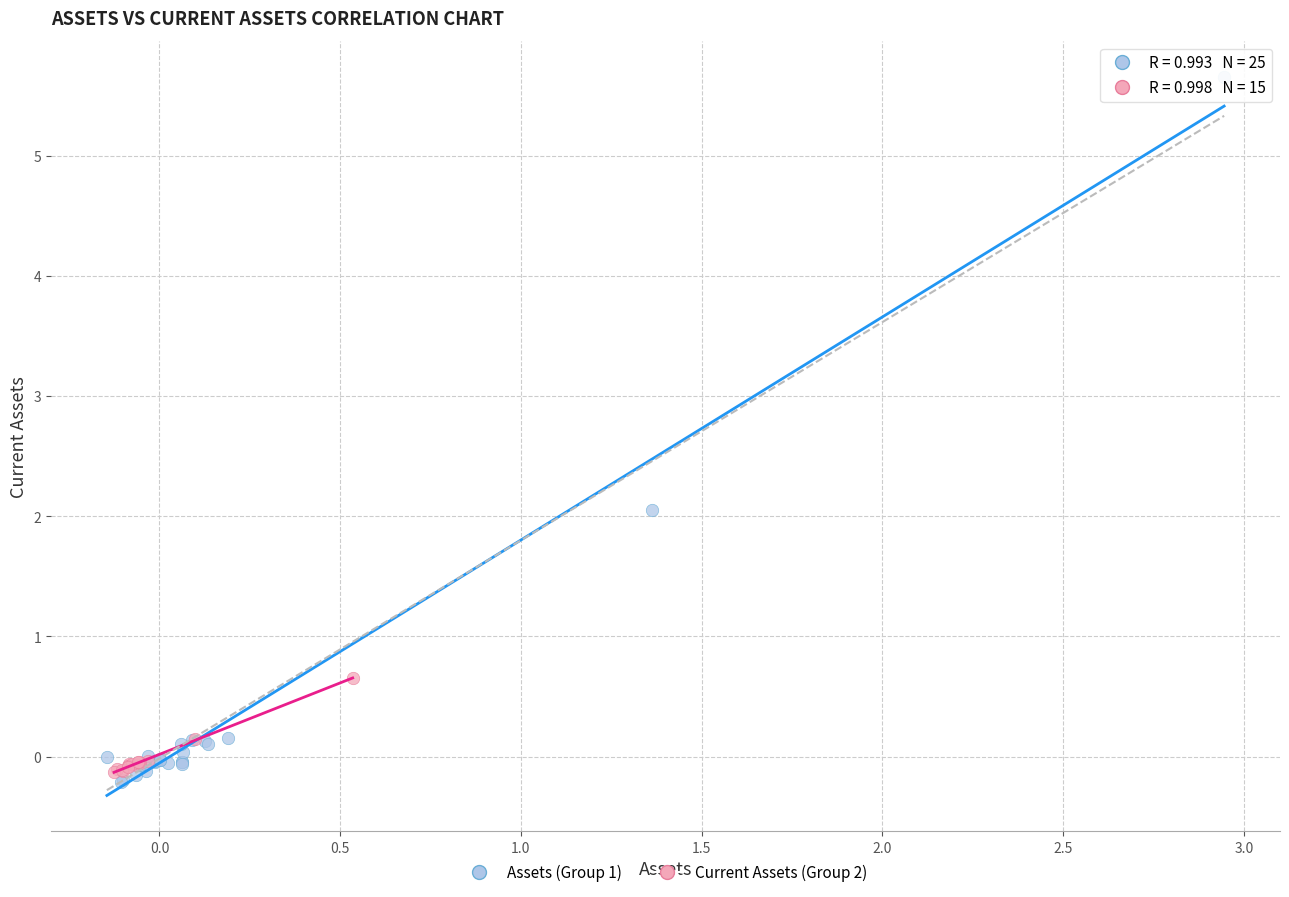

Which series contains the highest Y value?

Assets (Group 1)